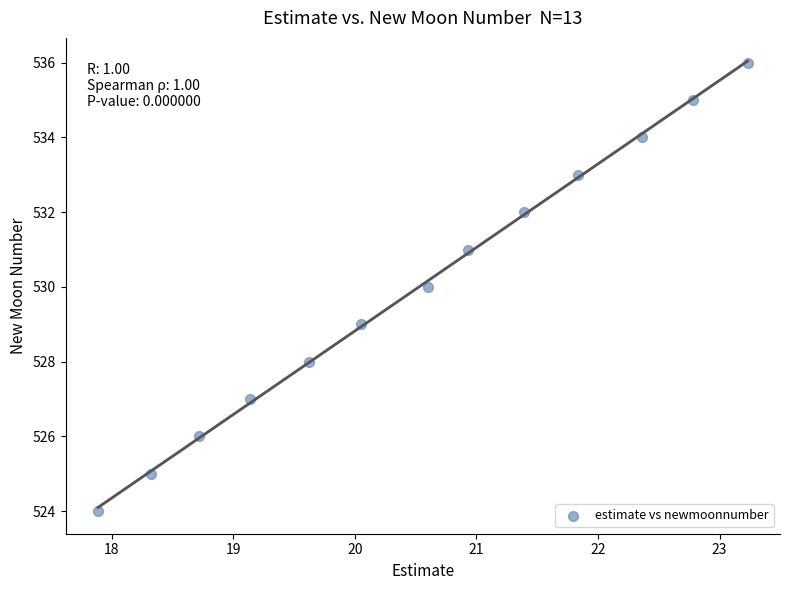

What is the range of Y values (max minus min)?

12